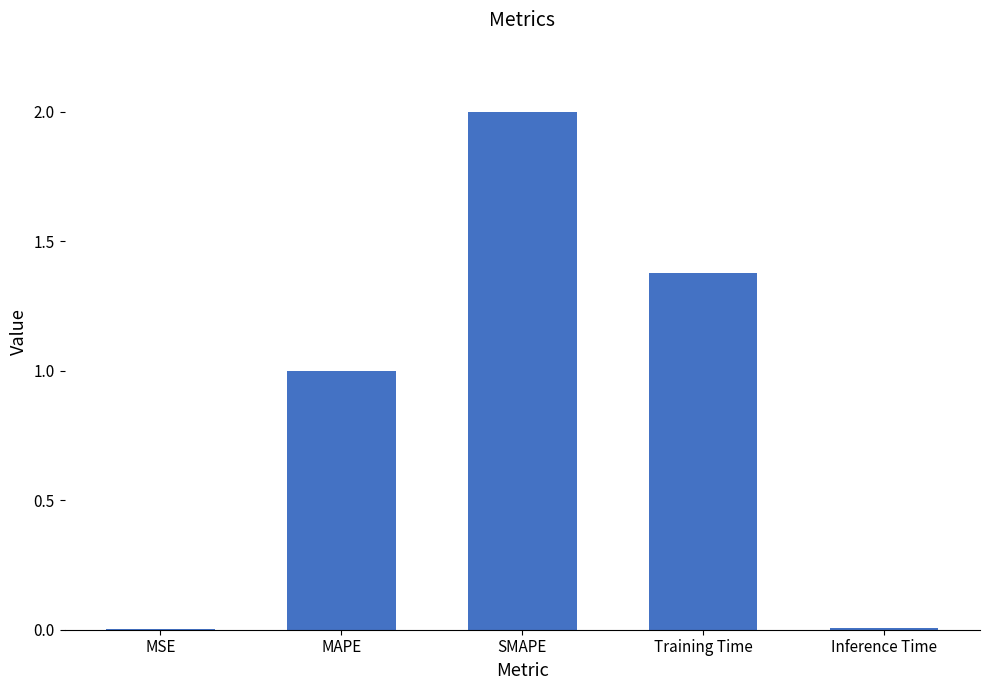

What is the sum of all values?

4.4